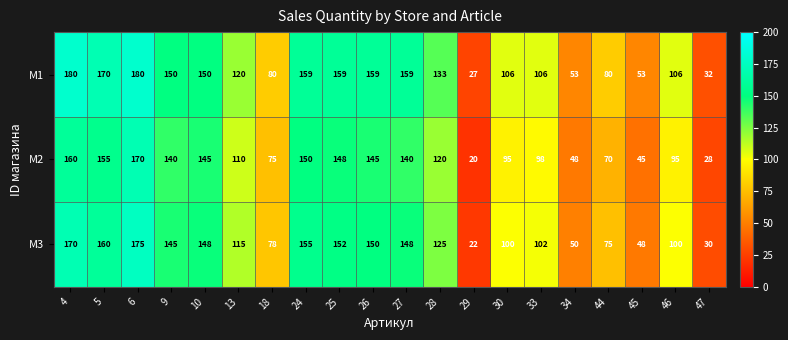

At 6, list the series in order from largest to smallest.

M1, M3, M2